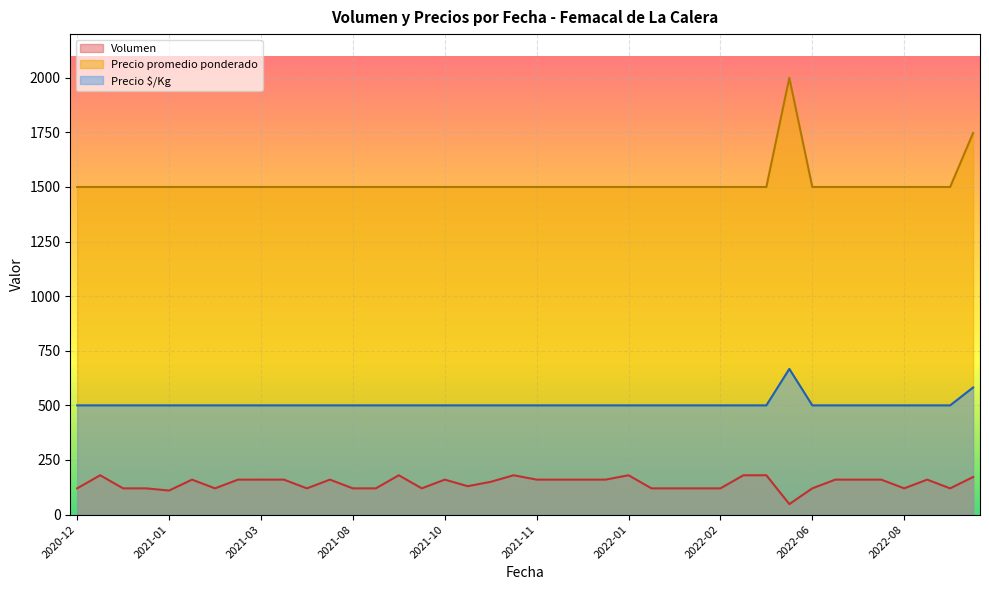

How many series are shown in this chart?

3